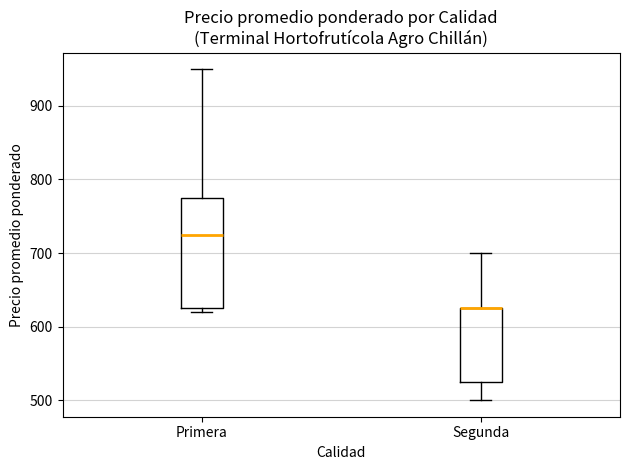

Reading left to right, transcribe this box plot: for each box, give where its median line is, the range the box spans, and where its two whiskers end, as read against the y-axis. The values are not printed on the chart, so give them approximately, as read against the axis.

Primera: median 730, box 630 to 780, whiskers 620 to 950
Segunda: median 630 (drawn on the box's upper edge), box 530 to 630, whiskers 500 to 700